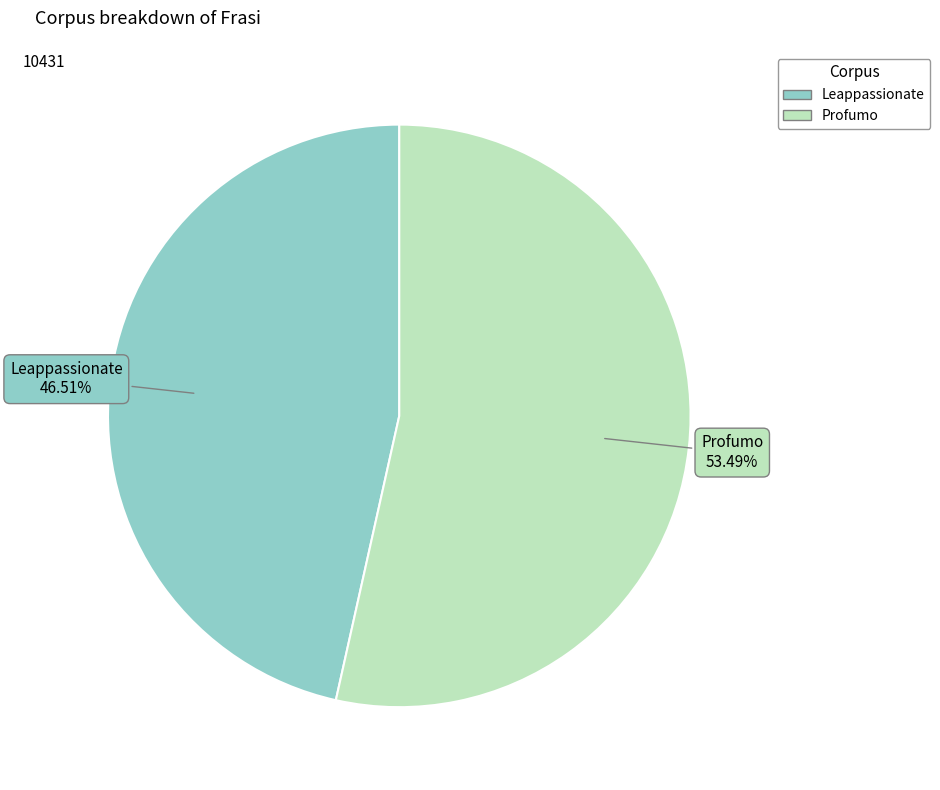

Count the number of slices in the pie.

2